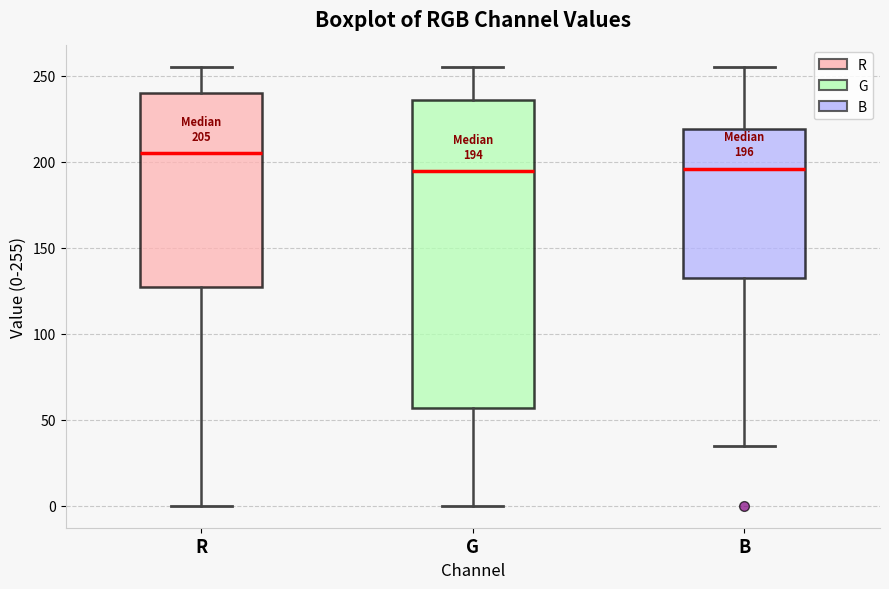

Which box is the tallest, from its lower edge to its upper edge?

G